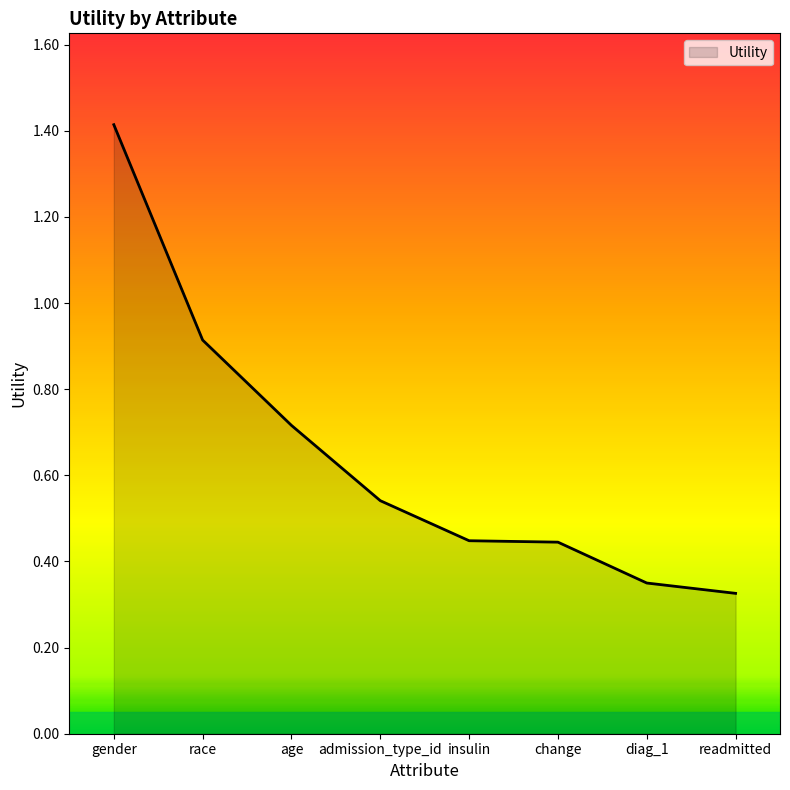

At which category does the chart reach its peak across all series?

gender